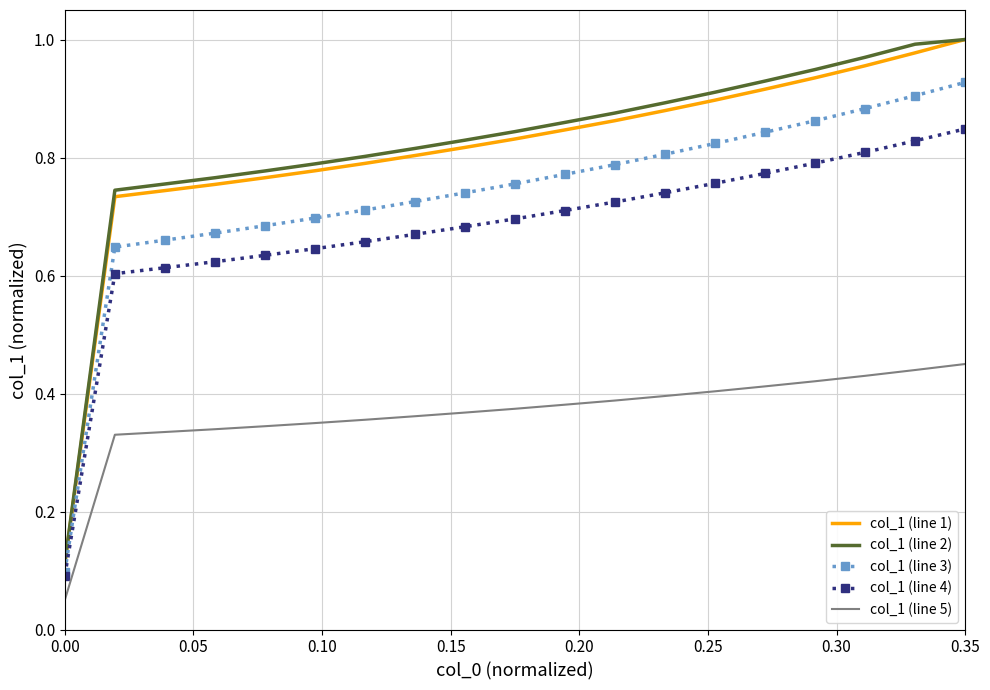

True or false: col_1 (line 2) and col_1 (line 4) cross at least once.

False